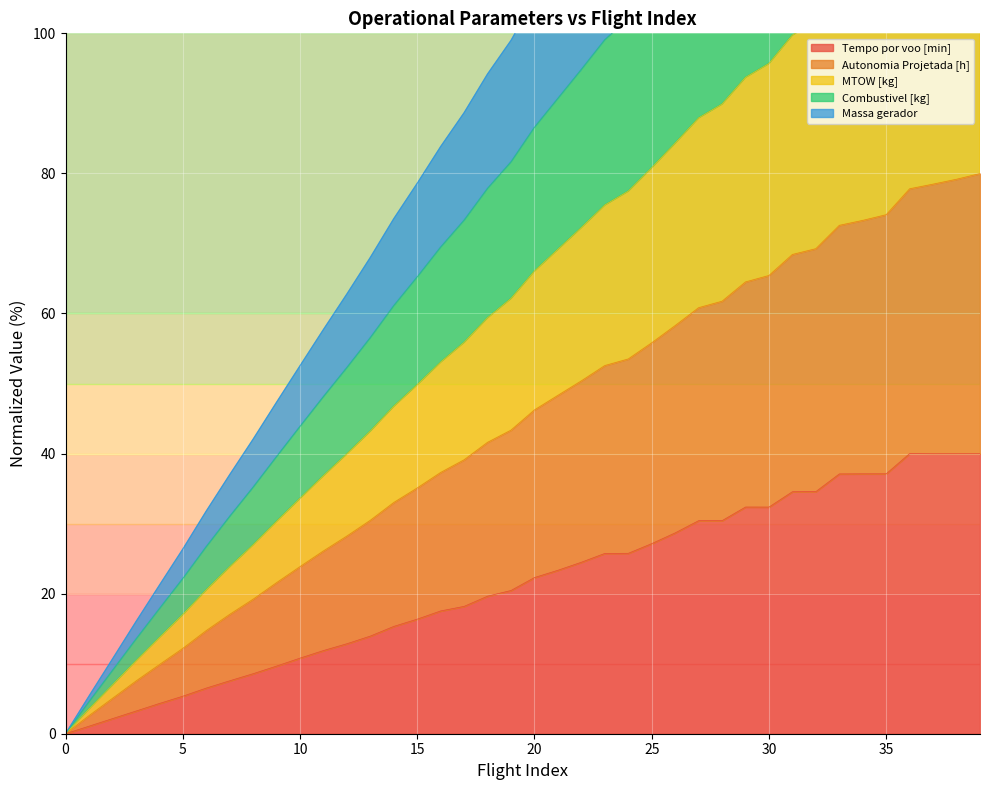

What is the spread (max minus min) of values at 17?

70.5